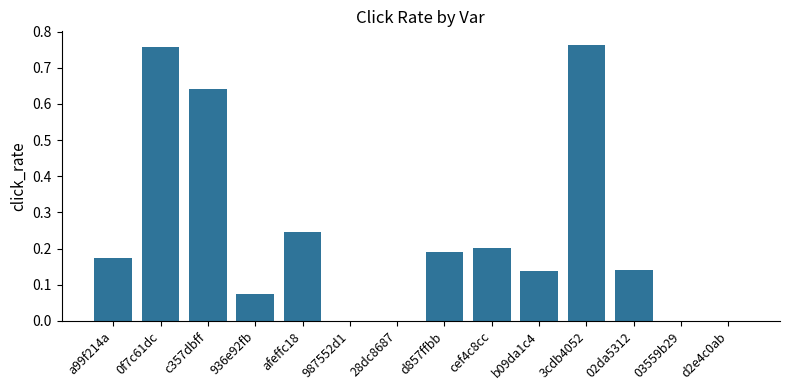

Are the bars horizontal?

No